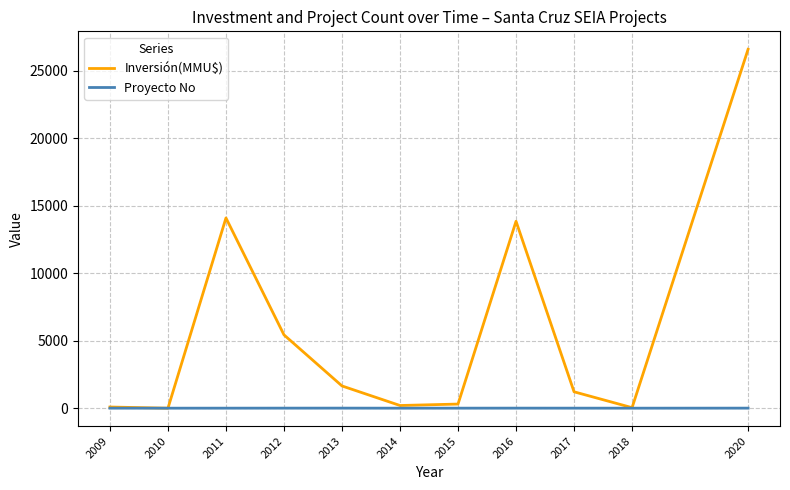

Where does the Inversión(MMU$) series first go above 1216?

2011